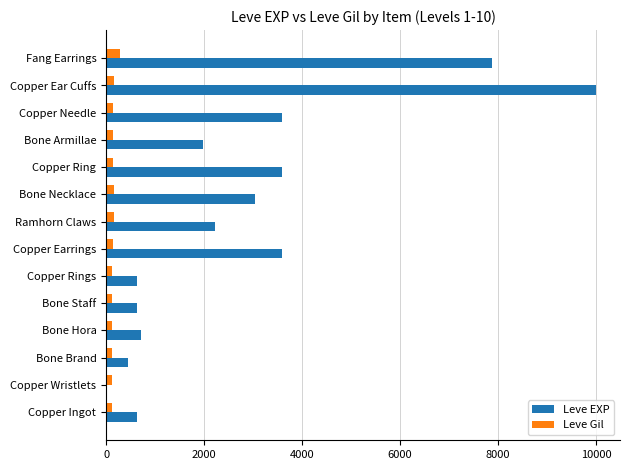

What is the maximum value shown in the chart?

9990